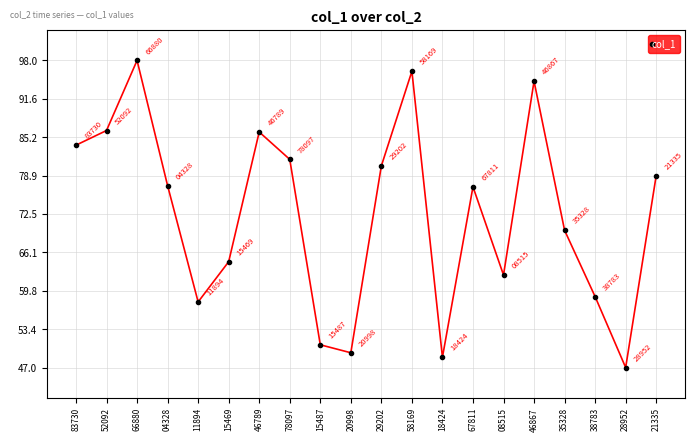

What position from the right is 20998?

11